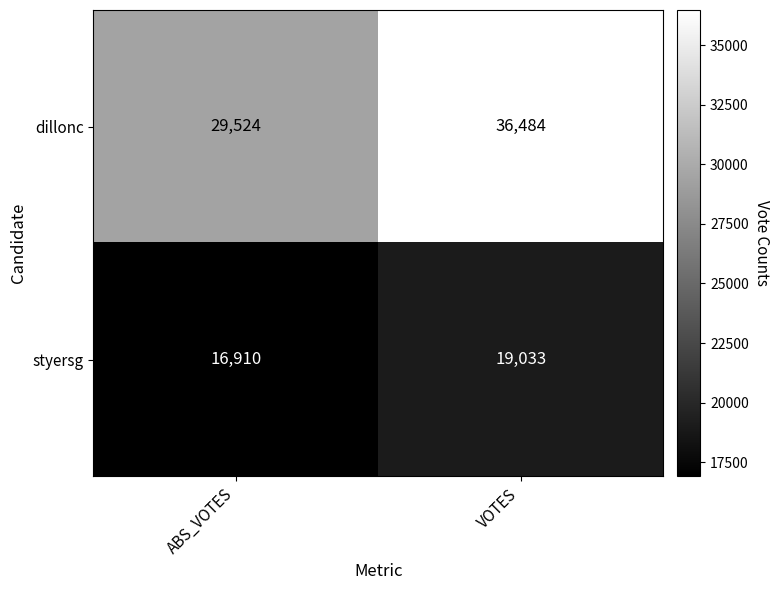

The value of styersg at VOTES is 19033. True or false?

True